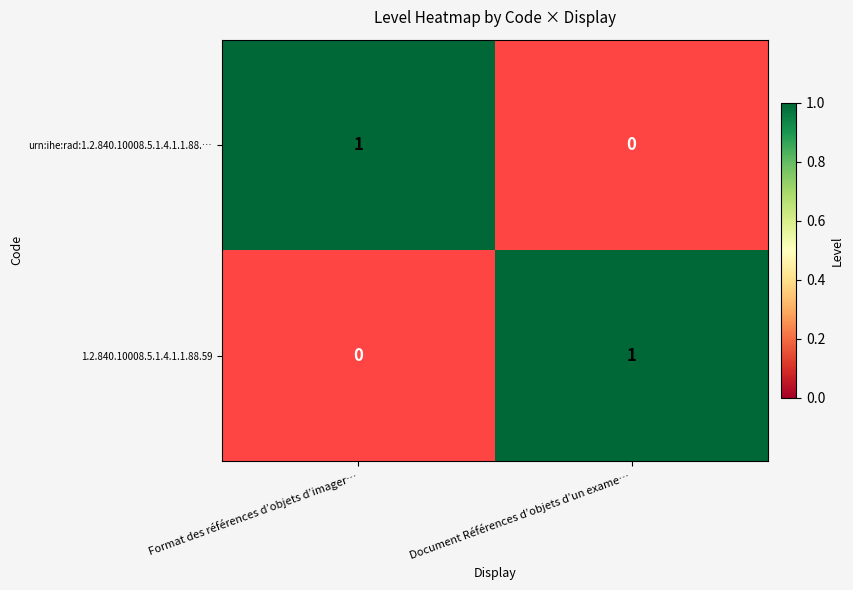

Which category has the highest value in the 1.2.840.10008.5.1.4.1.1.88.59 series?

Document Références d’objets d’un exame…